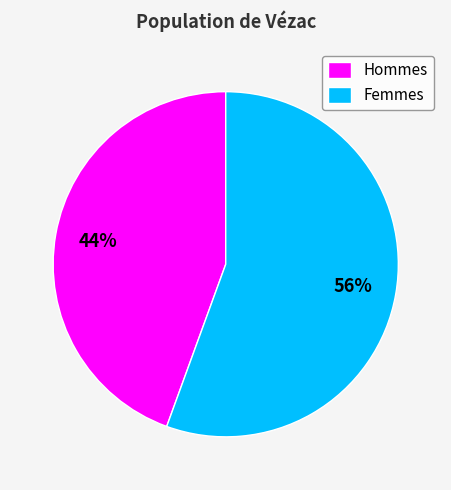

The Femmes slice represents 56% of the pie. True or false?

True